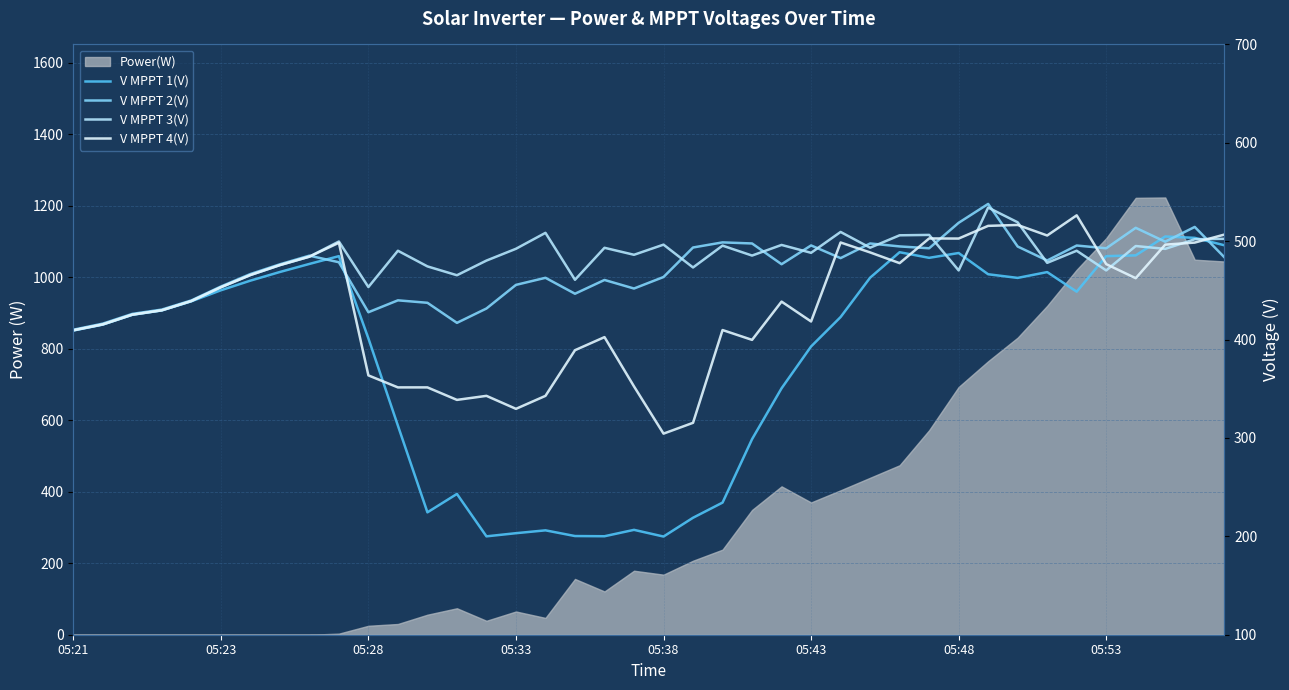

What is the average value of the V MPPT 1(V) series?

380.5